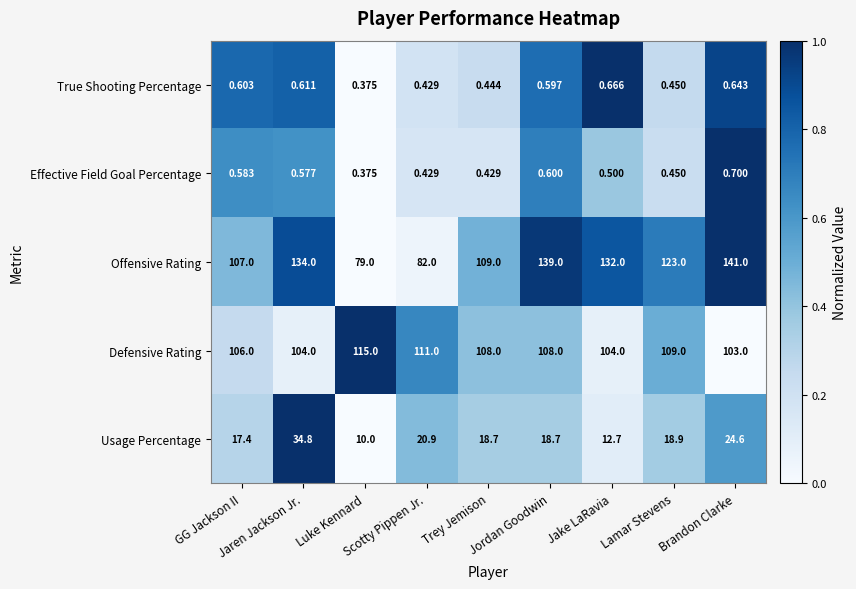

Rank the series by their maximum value, from lowest to highest.

True Shooting Percentage, Effective Field Goal Percentage, Usage Percentage, Defensive Rating, Offensive Rating